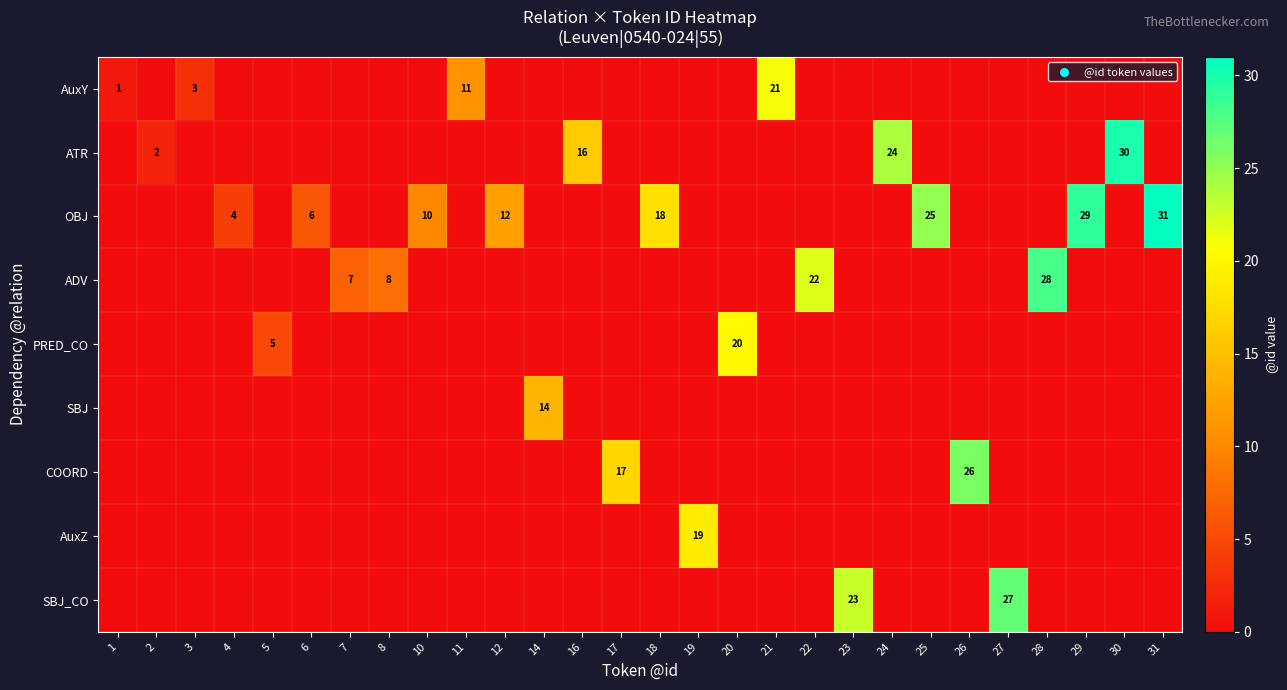

True or false: AuxZ has a value of 19 at 19.

True